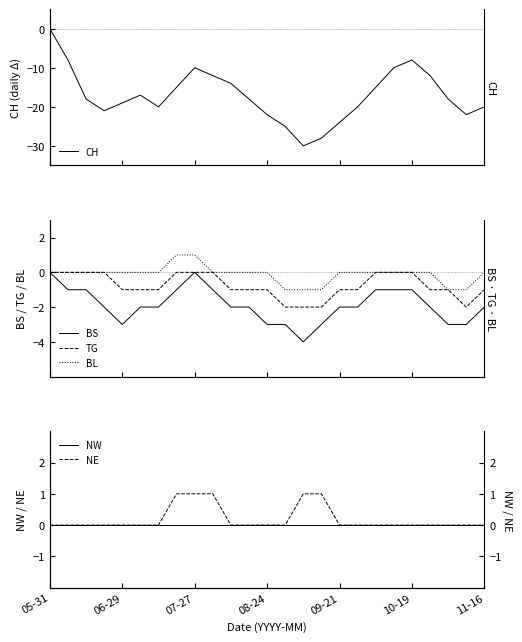

Is this an area chart (filled region under the line)?

No